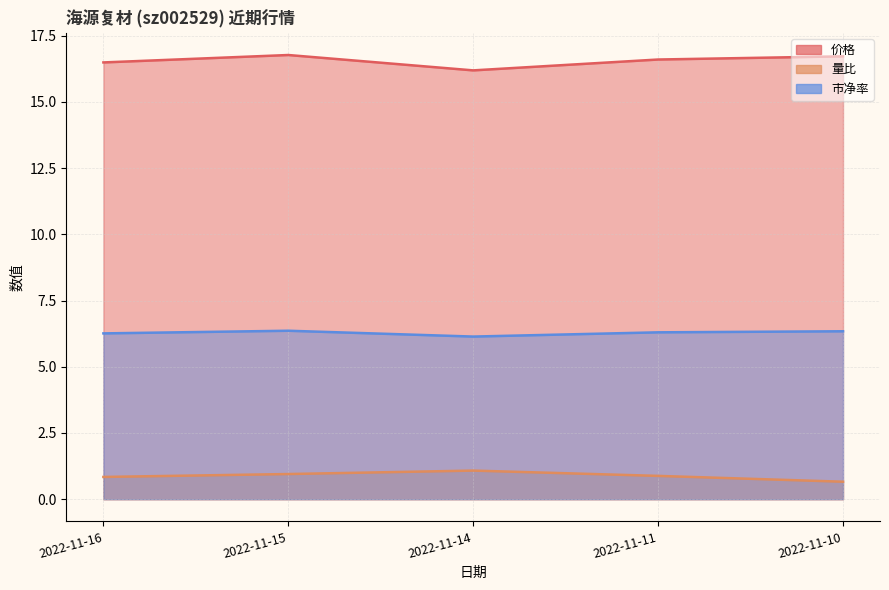

True or false: 价格 and 市净率 intersect in this chart.

False